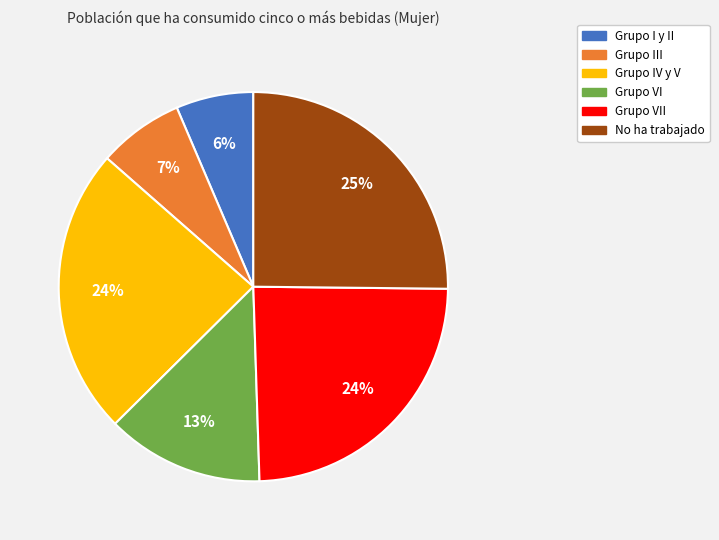

Is there a majority slice in this chart?

No